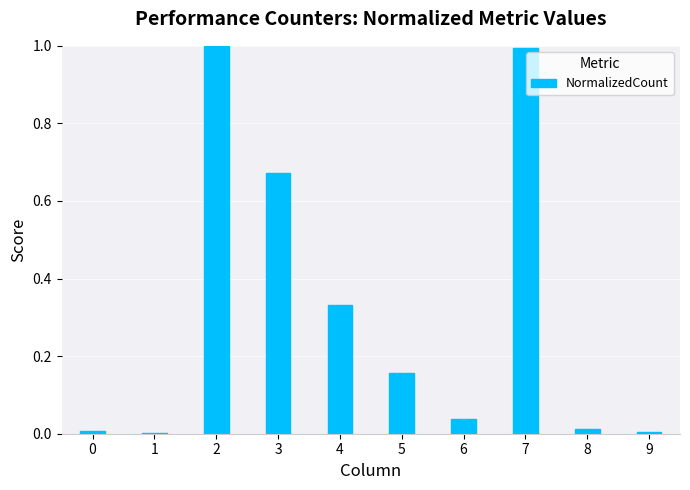

What is the greatest value displayed?

1.0